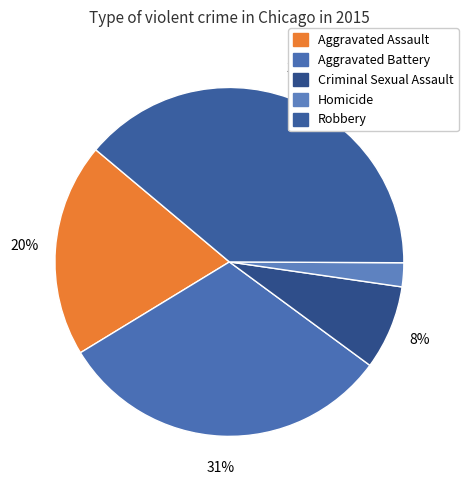

How many segments does this pie chart have?

5